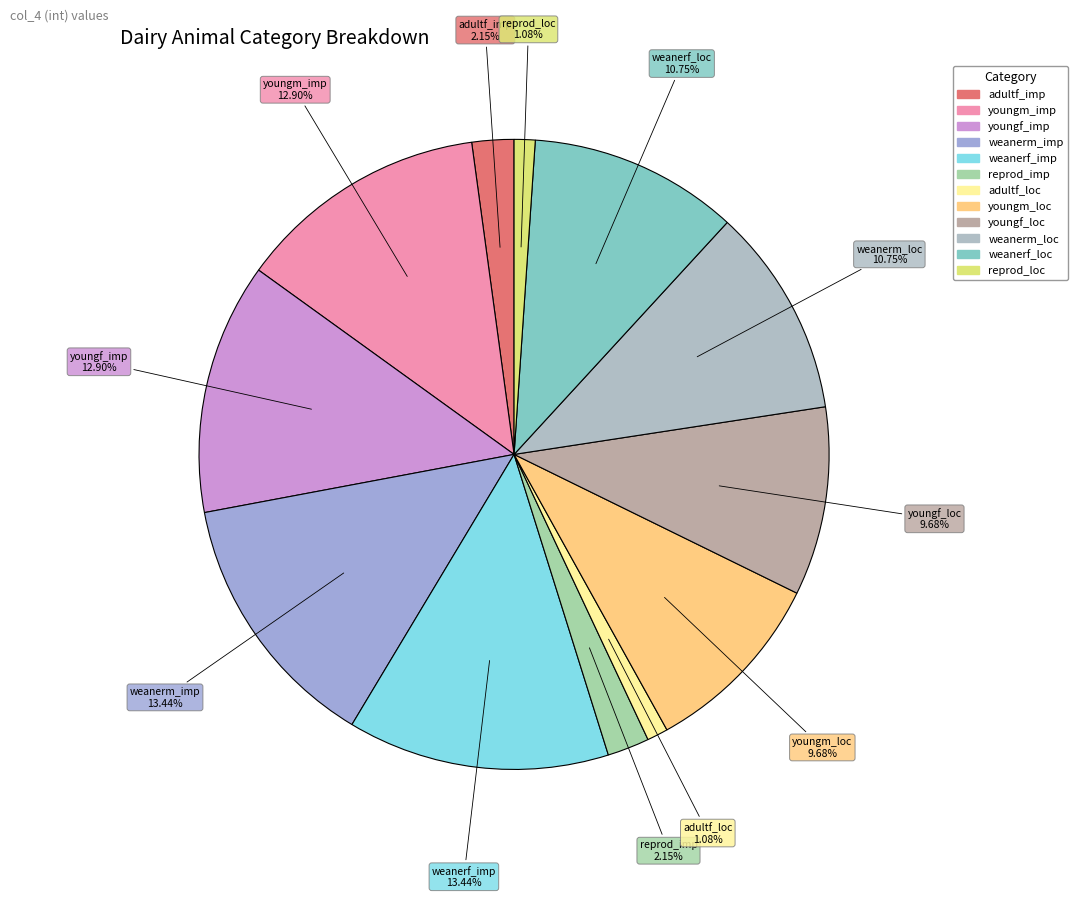

To the nearest percent, what is the combined percentage of weanerm_imp and weanerf_imp?

27%